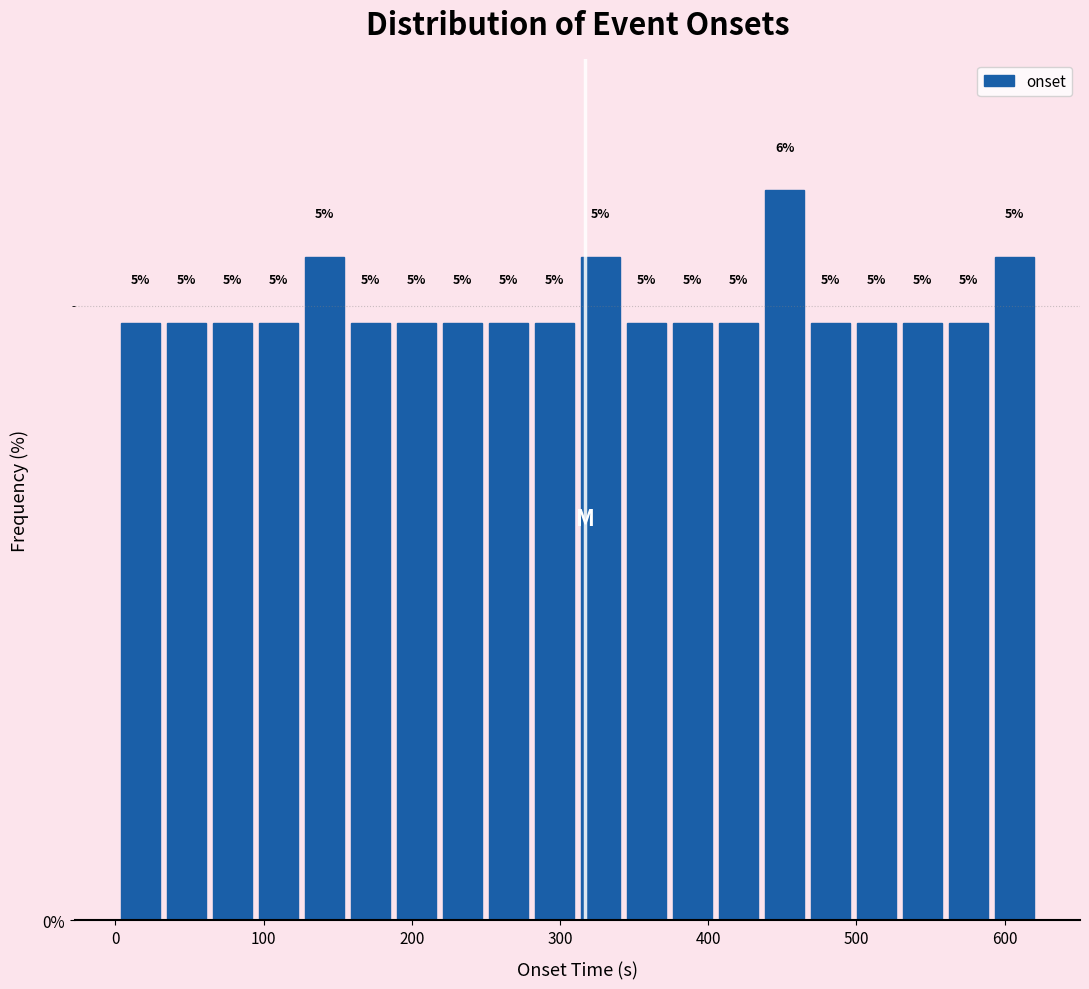

Read against the x-axis, roughly where is the centre of the tallest bar?

450